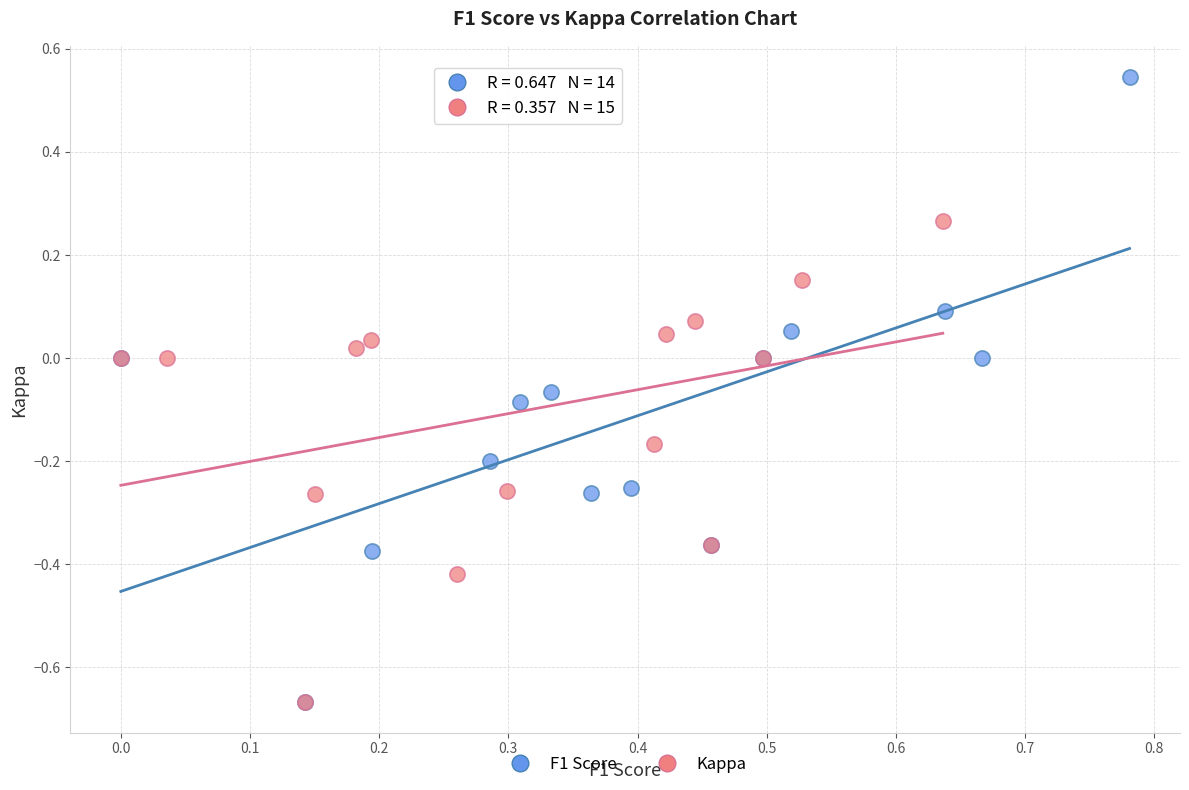

Which series contains the highest Y value?

F1 Score